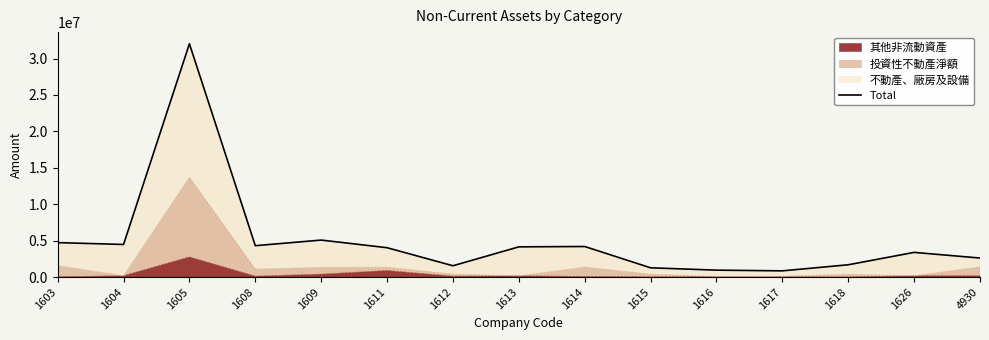

Reading right to left, extract all data points from this chart.

4930=2611858	1626=3388329	1618=1686171	1617=853048	1616=949894	1615=1271035	1614=4195411	1613=4147018	1612=1551727	1611=4029852	1609=5078582	1608=4307011	1605=32028525	1604=4474289	1603=4729248